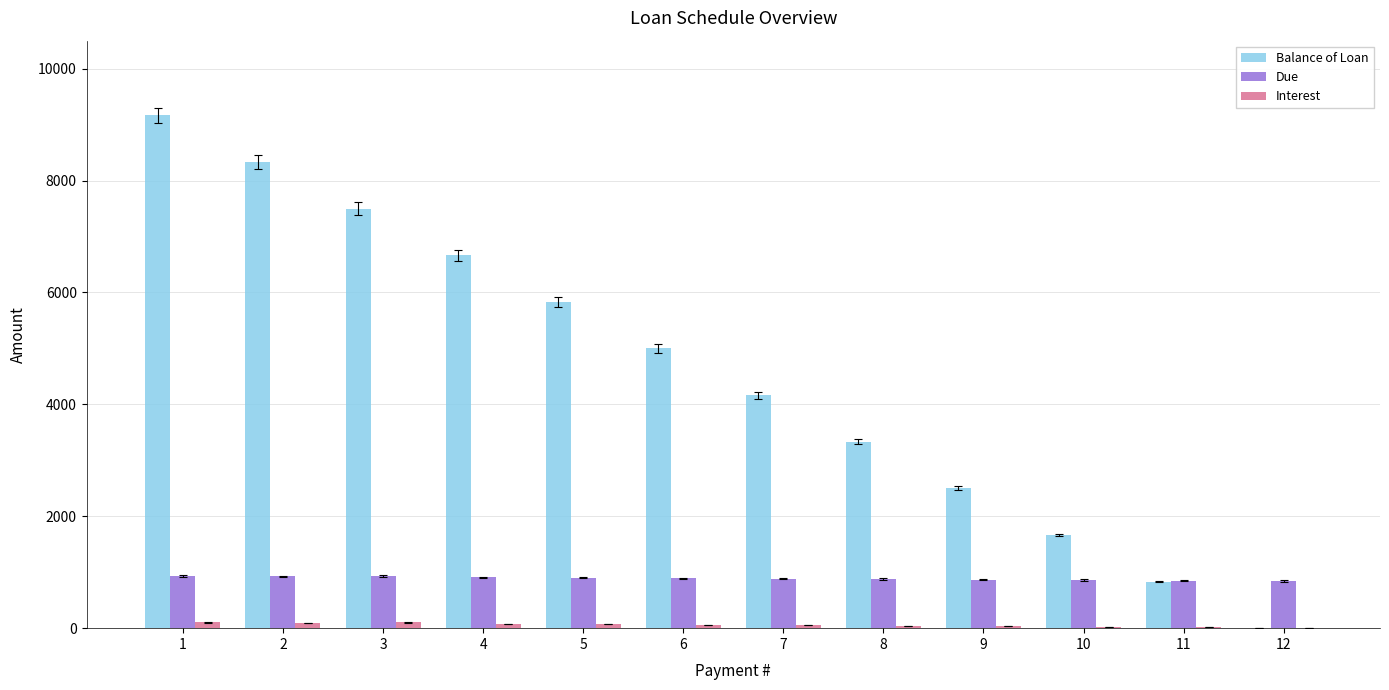

Which series has the largest total across all categories?

Balance of Loan